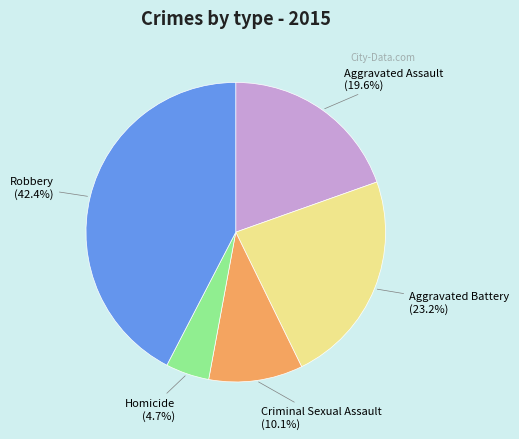

Combined, what portion of the pie is Robbery and Criminal Sexual Assault?

52.5%